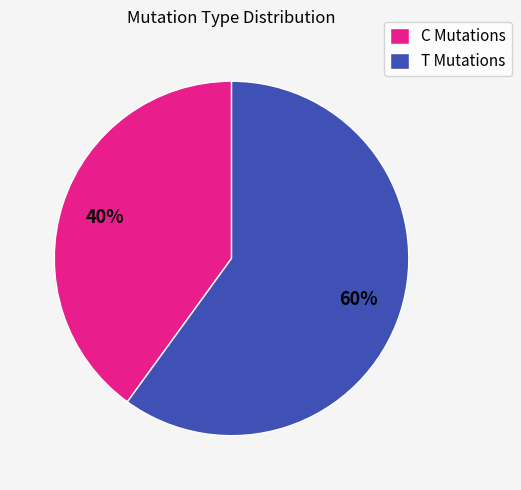

Does any single category account for the majority?

Yes